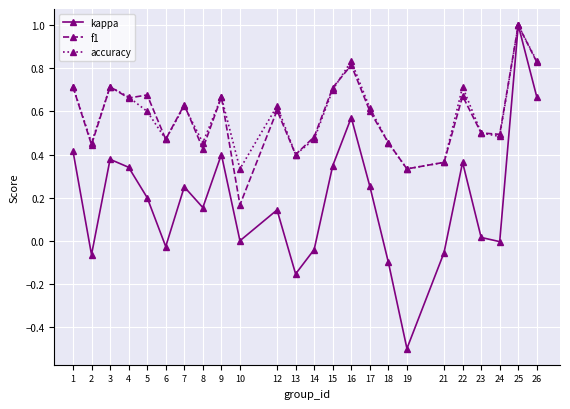

What is the sum of the accuracy values at 19 and 7?

1.0